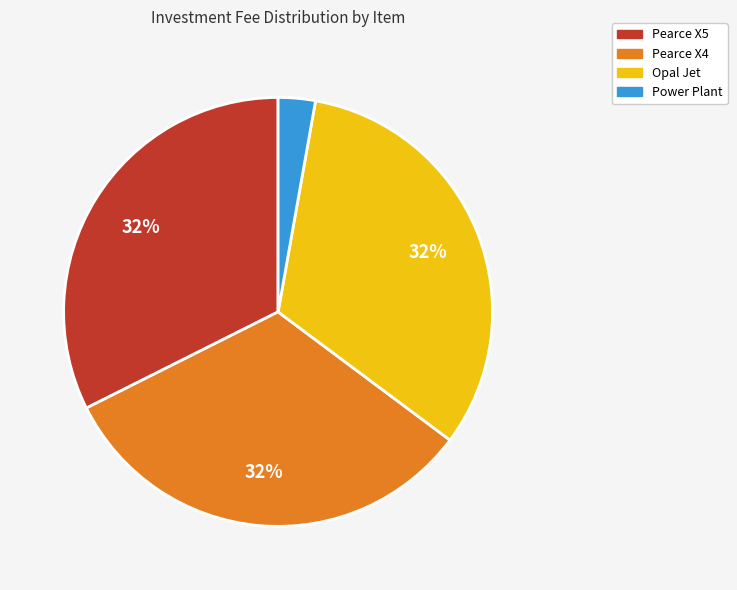

Is there a majority slice in this chart?

No